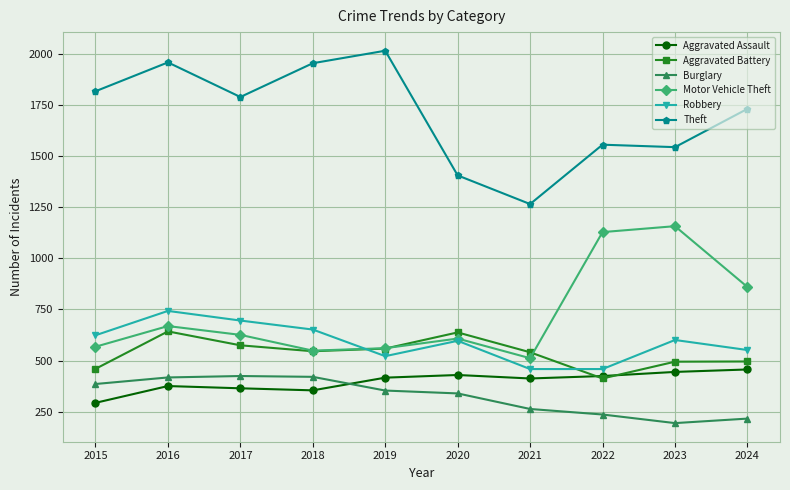

Where do Burglary and Aggravated Assault first cross each other?

2018 and 2019